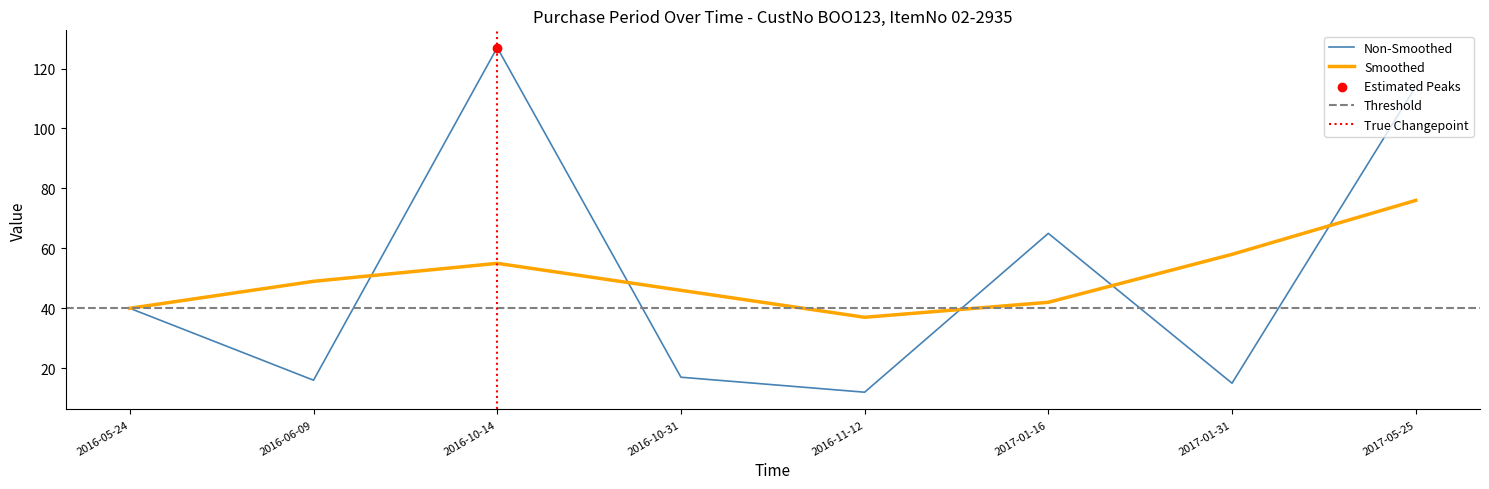

Which has a higher value, 2017-01-16 or 2017-05-25?

2017-05-25